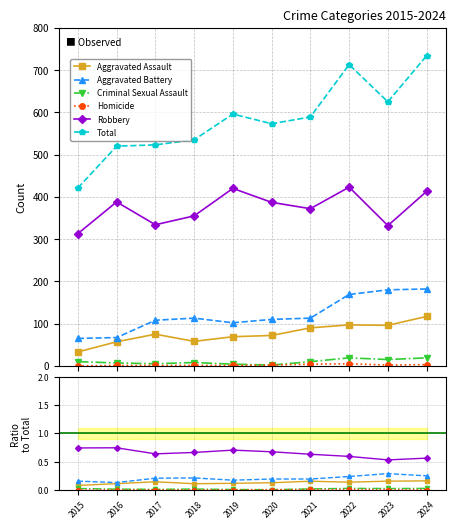

Is this an area chart (filled region under the line)?

No